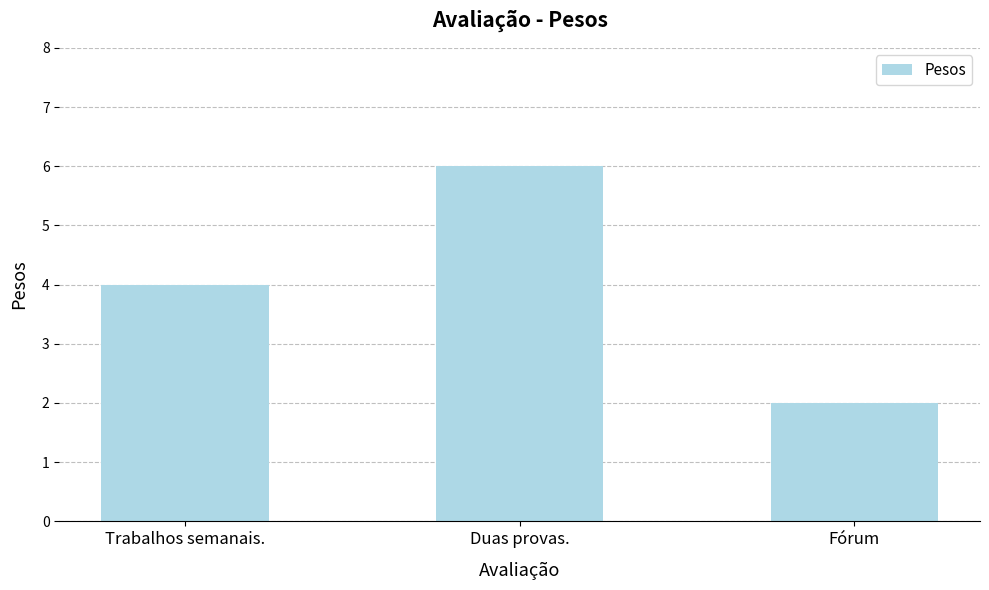

Rank the categories by value from highest to lowest.

Duas provas., Trabalhos semanais., Fórum